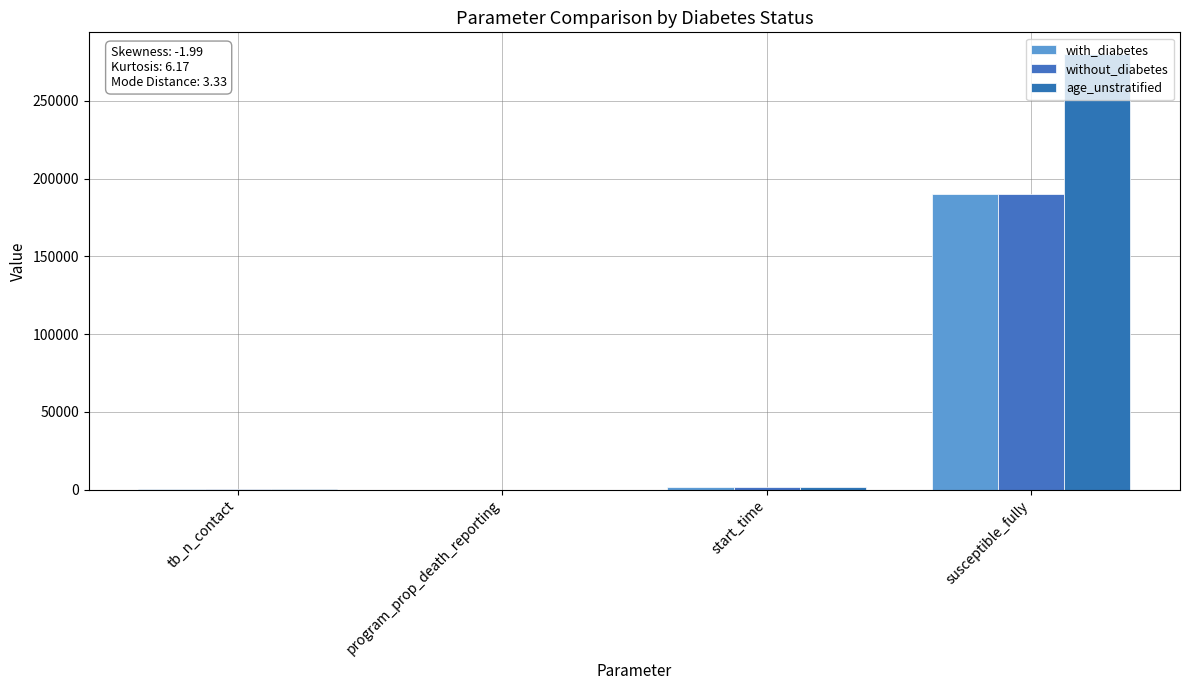

What is the difference between the second highest and second lowest values in the without_diabetes series?

1857.2